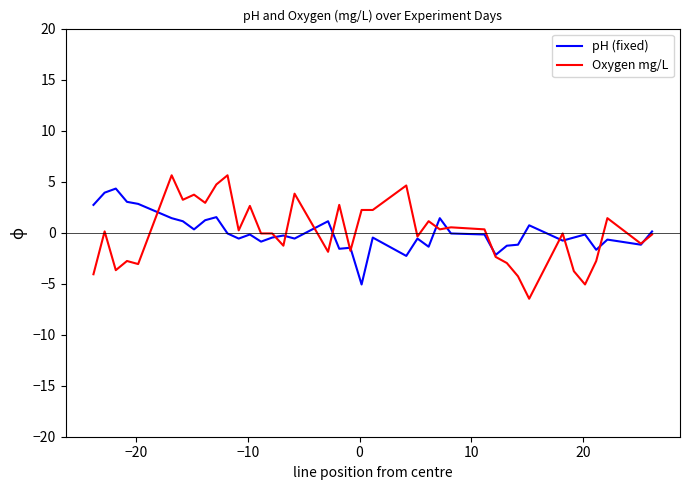

Which series has the largest range (max minus min)?

Oxygen mg/L